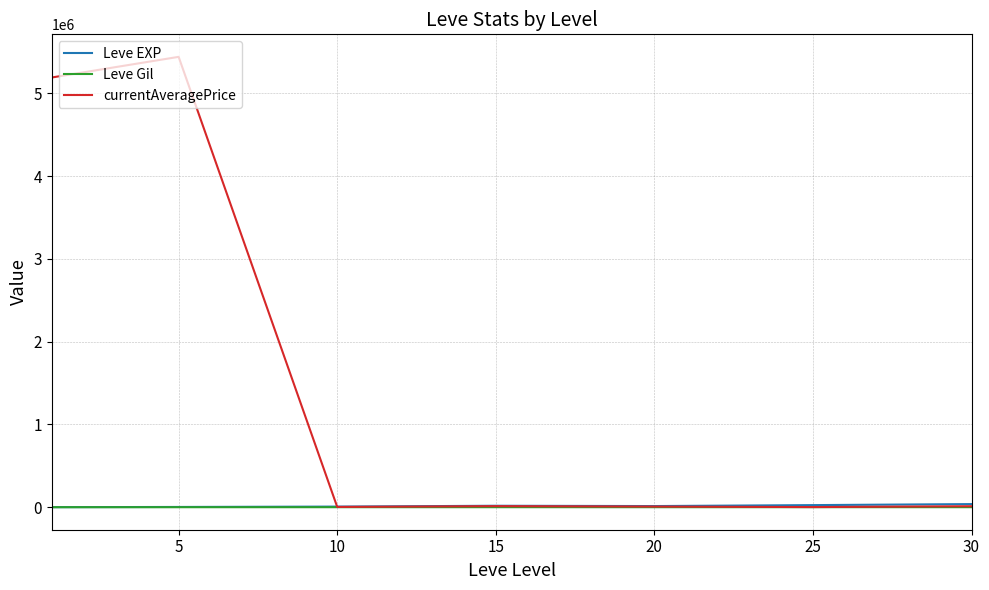

What is the greatest value displayed?

5440236.7